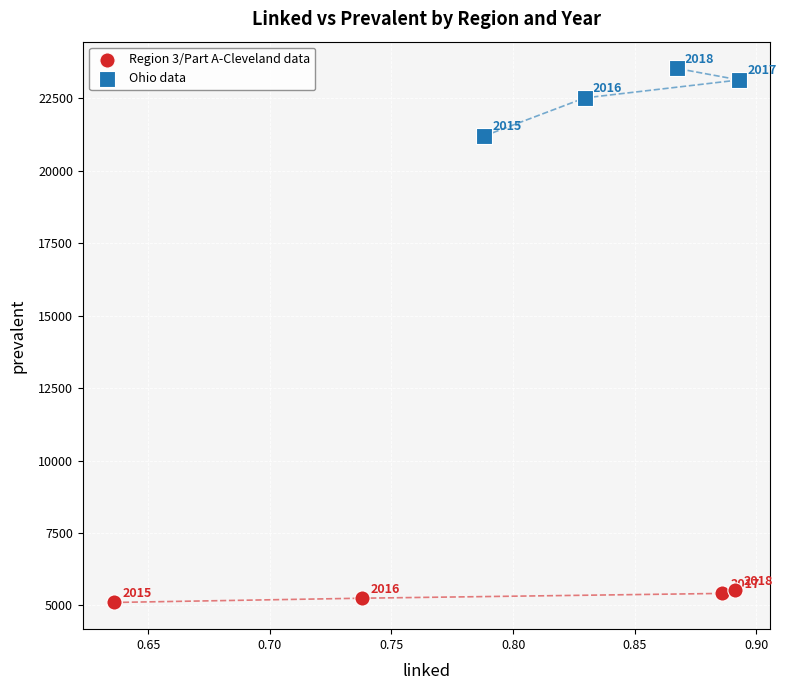

Which series reaches the maximum Y coordinate?

Ohio data